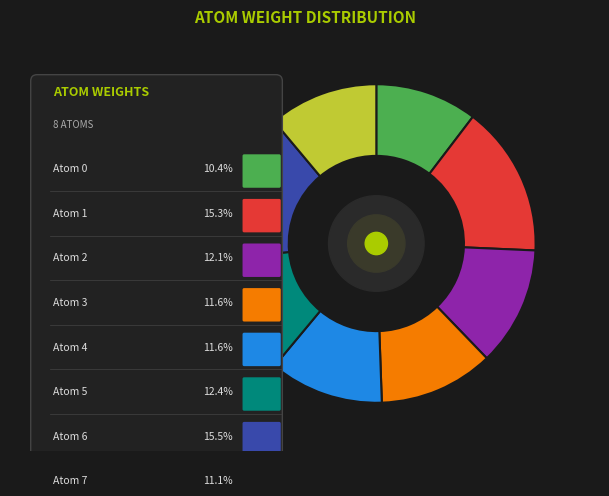

Which slice is the smallest?

Atom 0